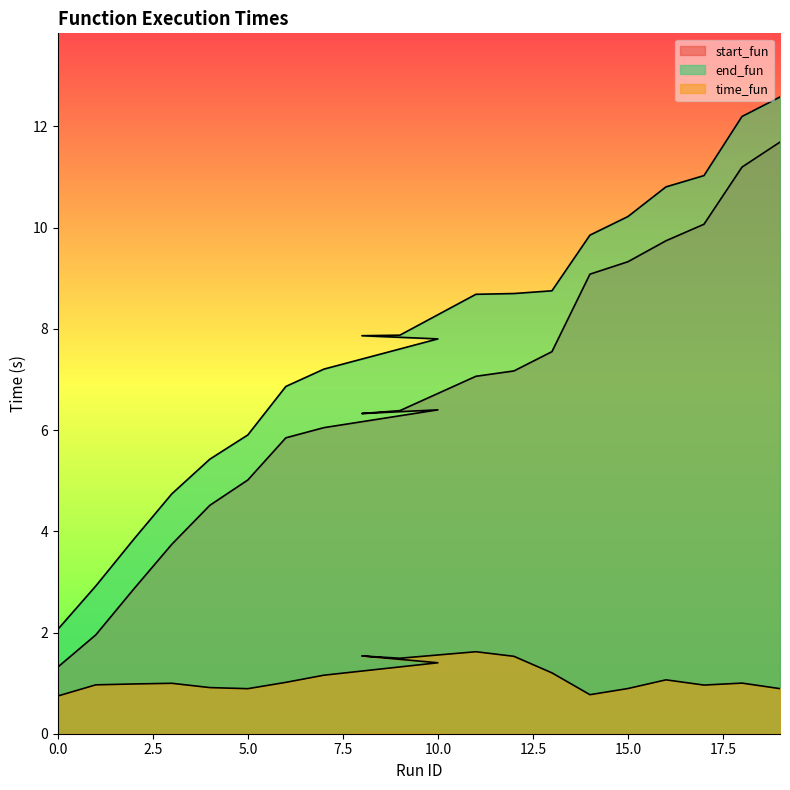

Between 13 and 0, which is larger?

13